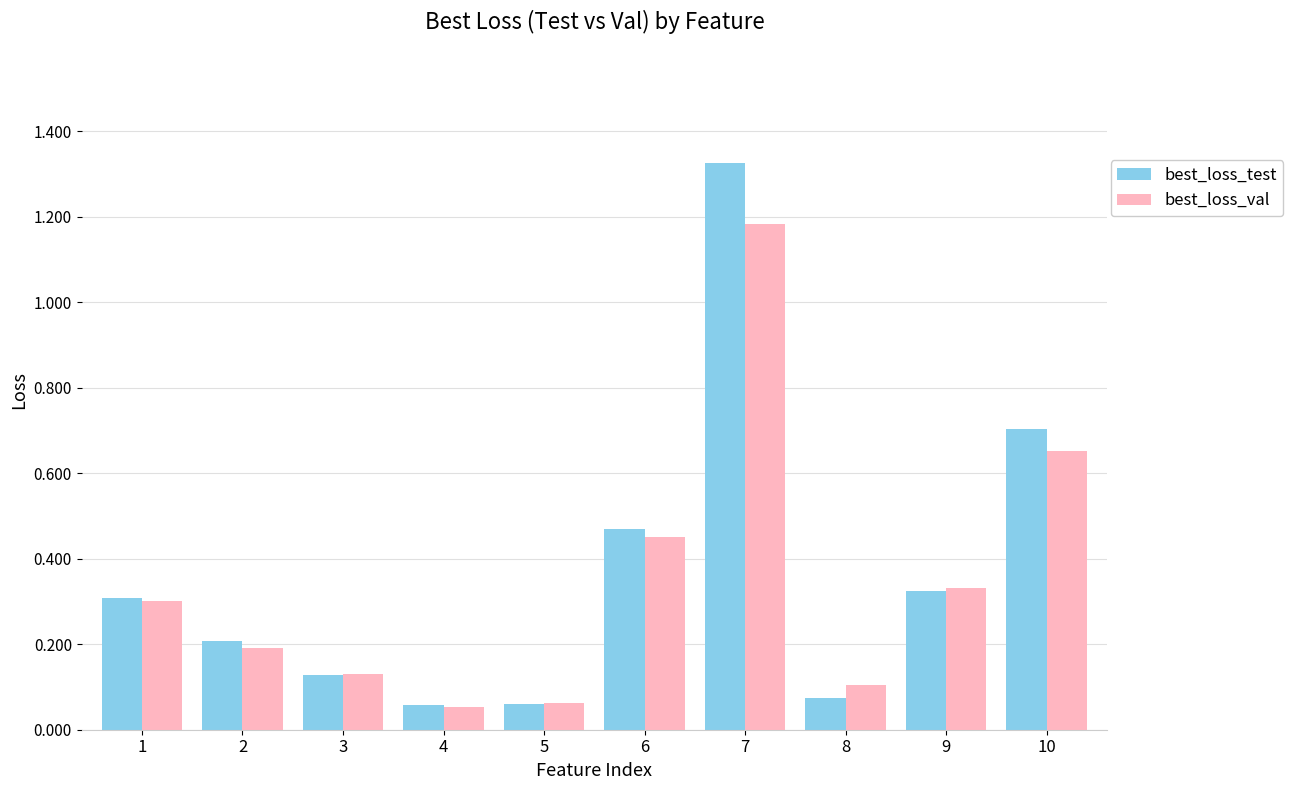

How many bars are there in each group?

2